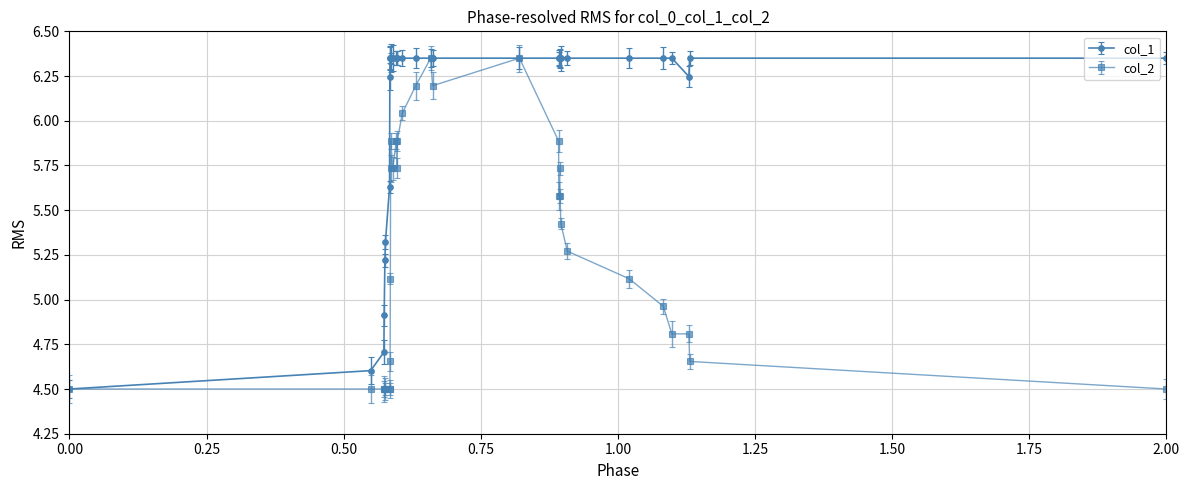

Rank the series by their average value, from lowest to highest.

col_2, col_1